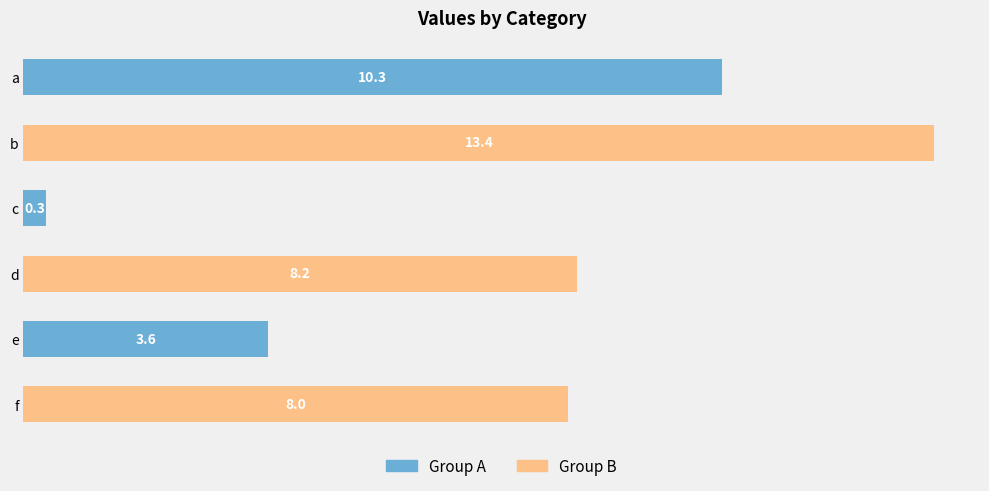

What is the average value?

7.3